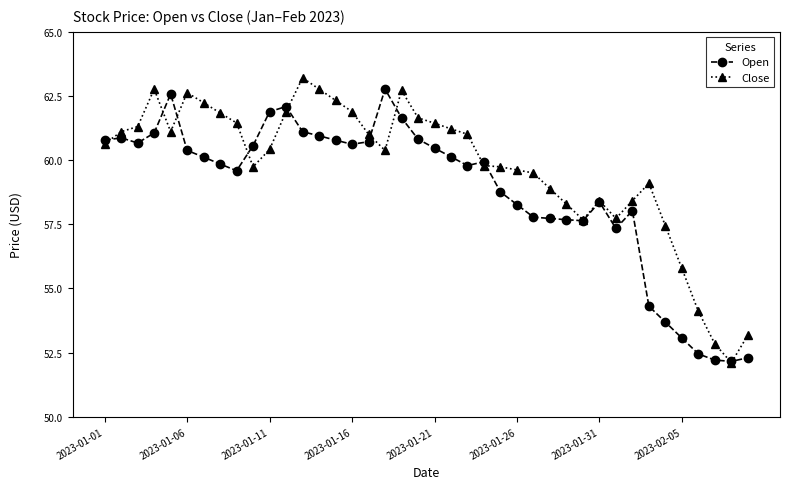

What is the maximum value shown in the chart?

63.2